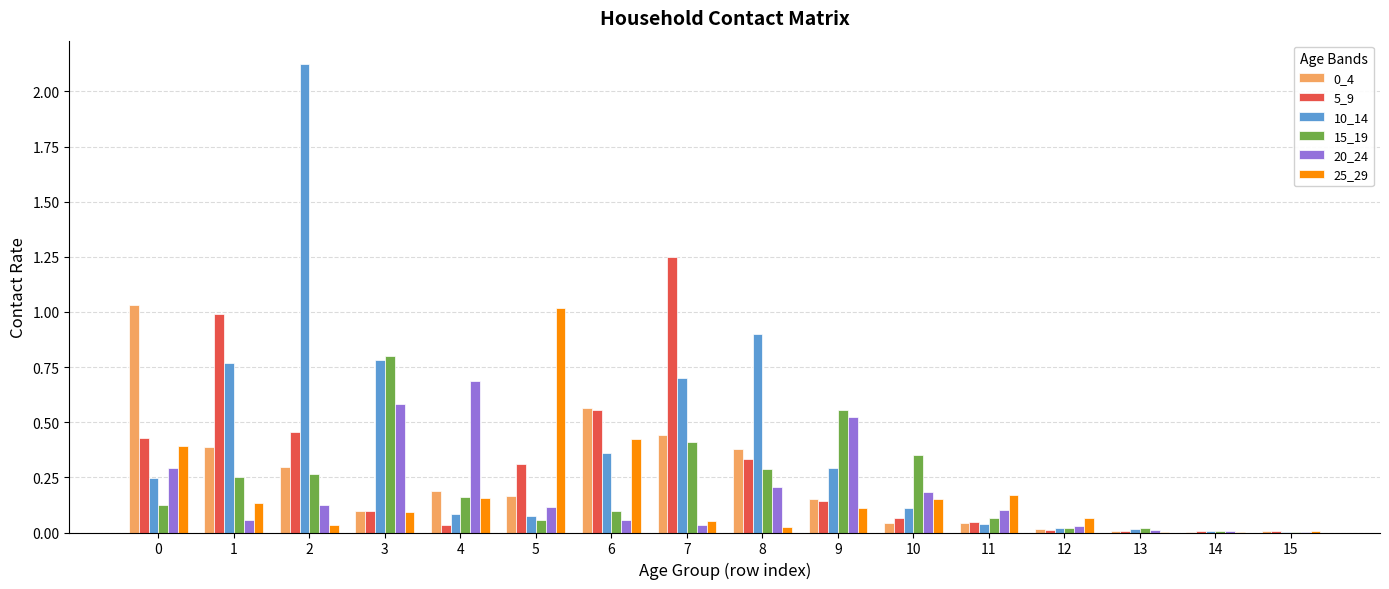

Is it true that 5_9 equals 0.1 at 10?

True